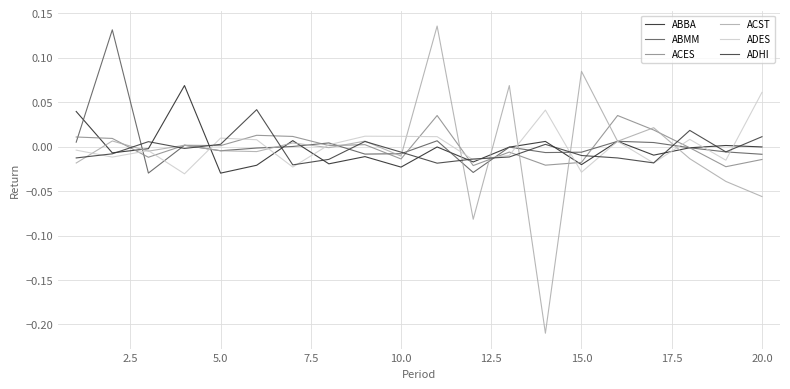

Is this an area chart (filled region under the line)?

No